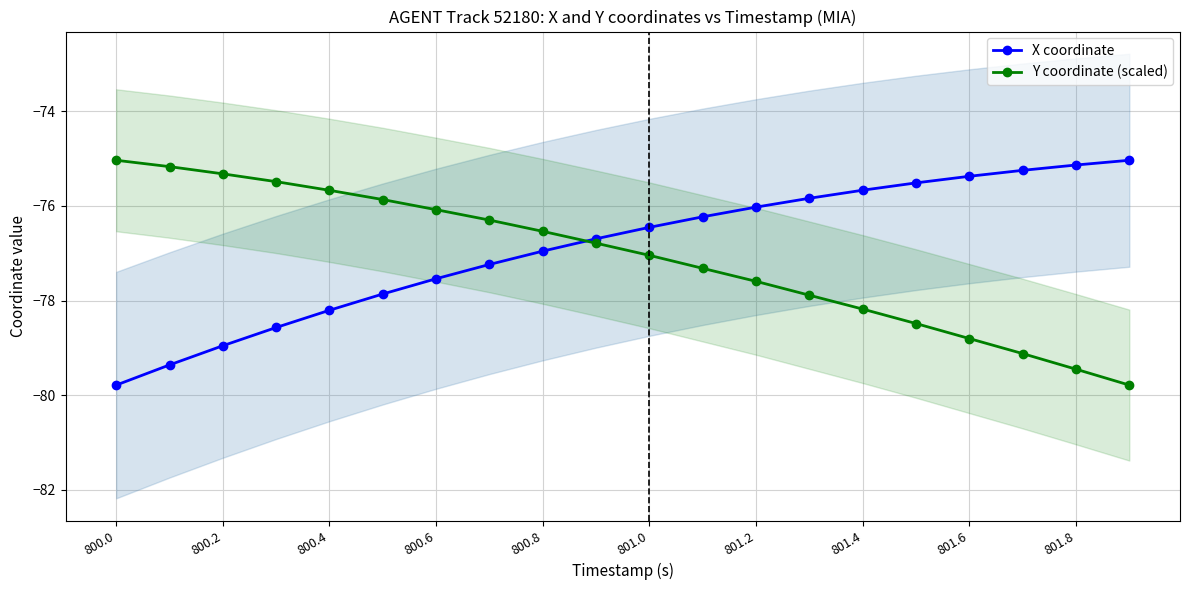

At which label does Y coordinate (scaled) reach its peak?

800.0